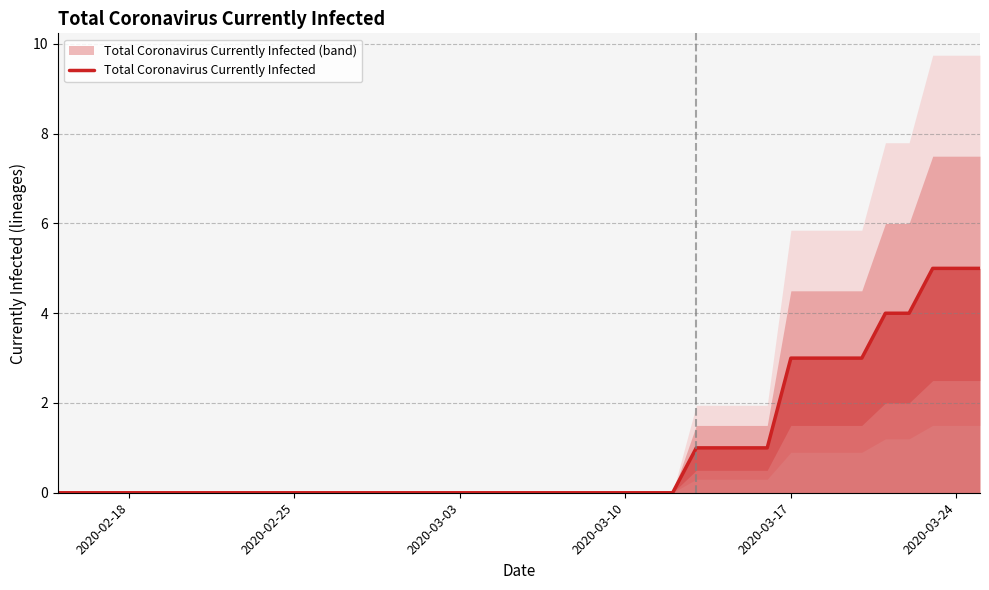

What is the difference between the maximum and minimum values?

5